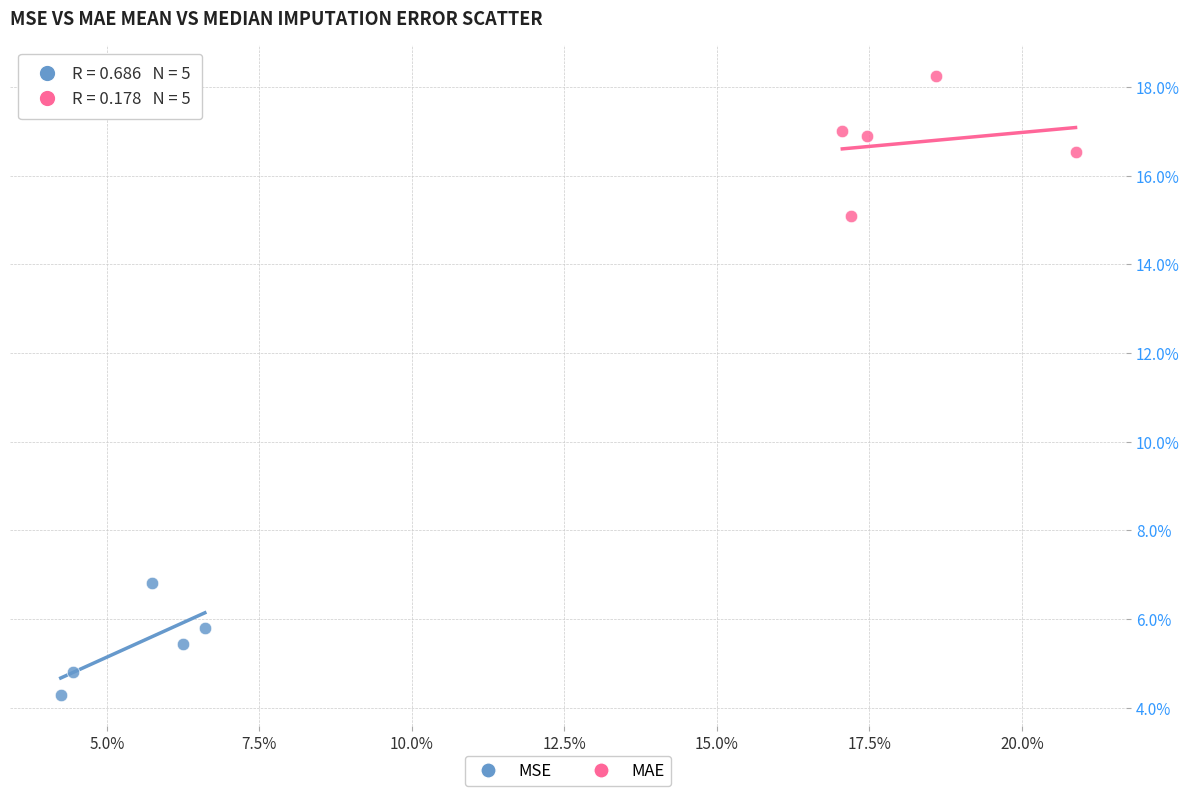

Which series contains the highest Y value?

MAE